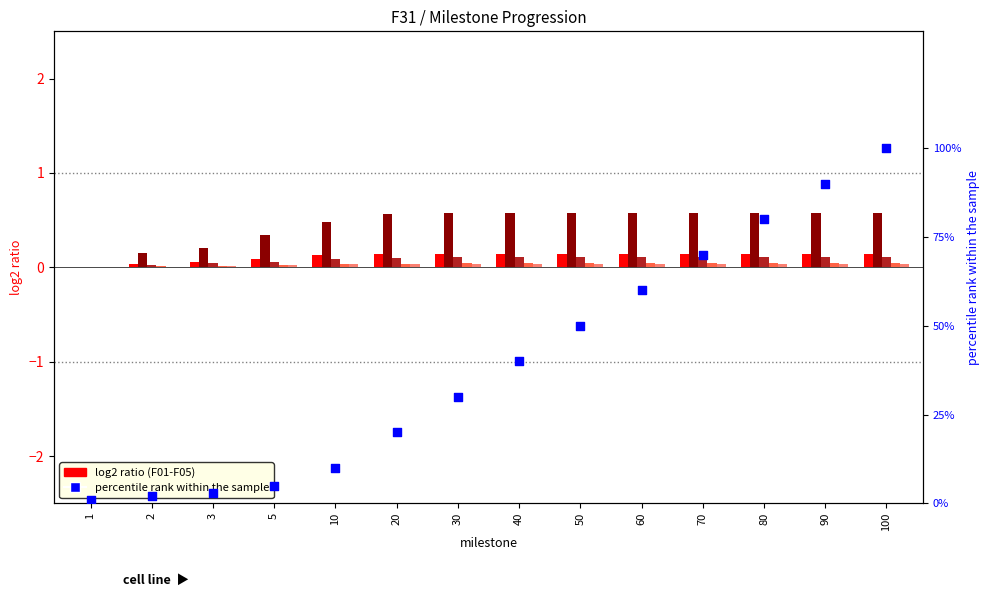

Is the value of F03 at 90 greater than the value of F02 at 10?

No